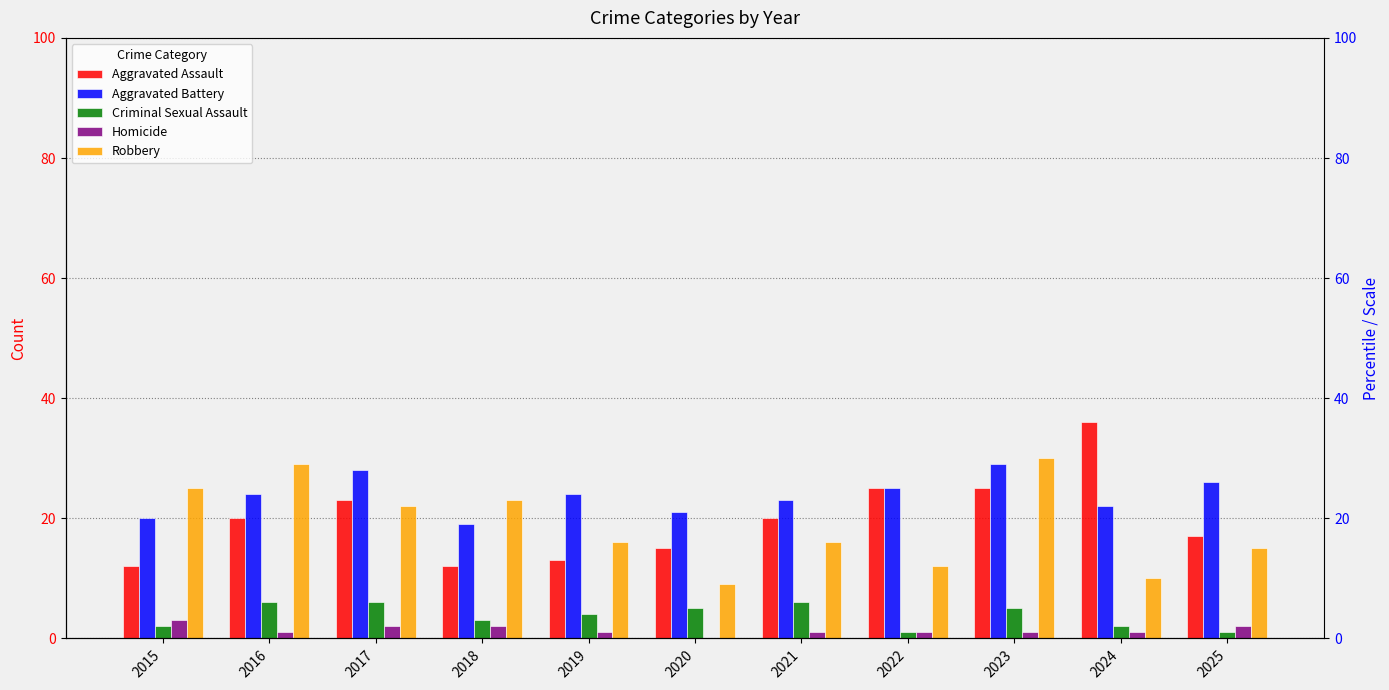

What is the difference between the highest and lowest values at 2018?

21